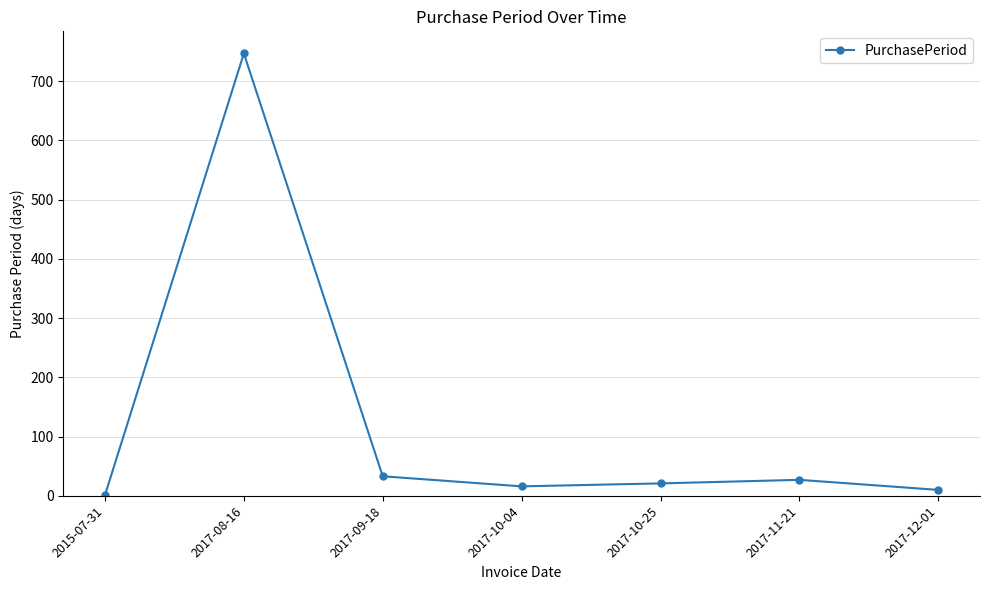

What is the average value?

122